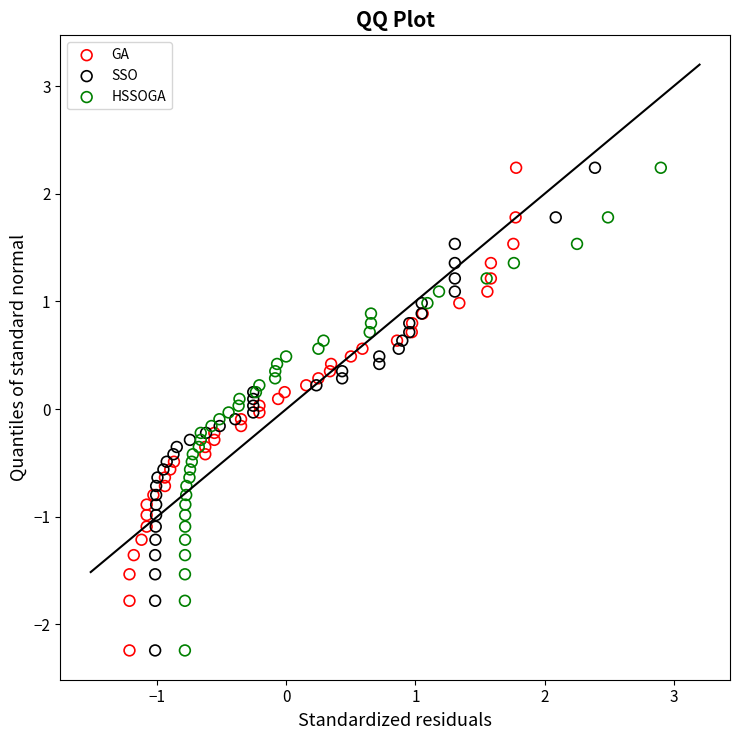

What are all the series names shown in the legend?

GA, SSO, HSSOGA